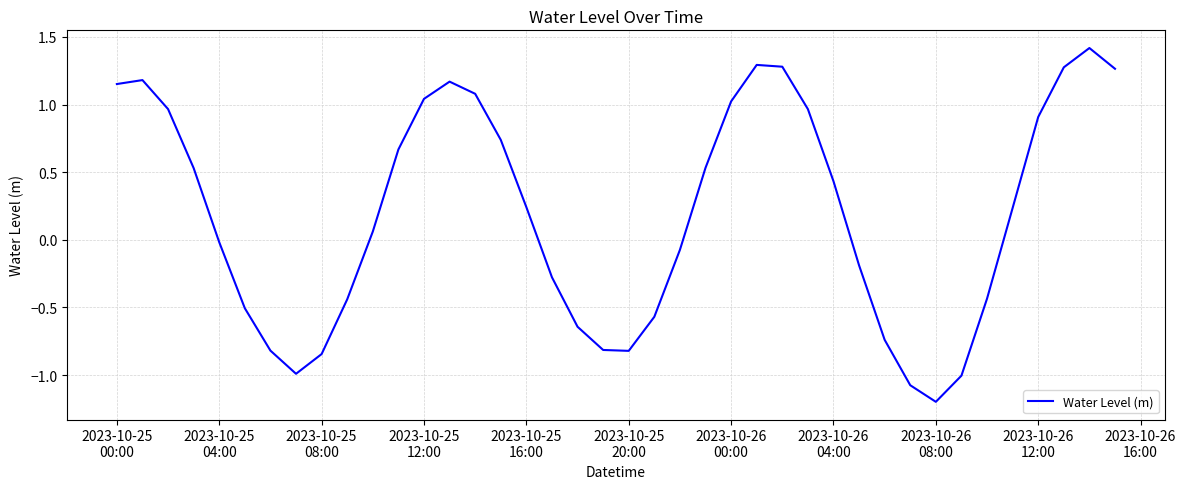

What is the difference between the maximum and minimum values?

2.6